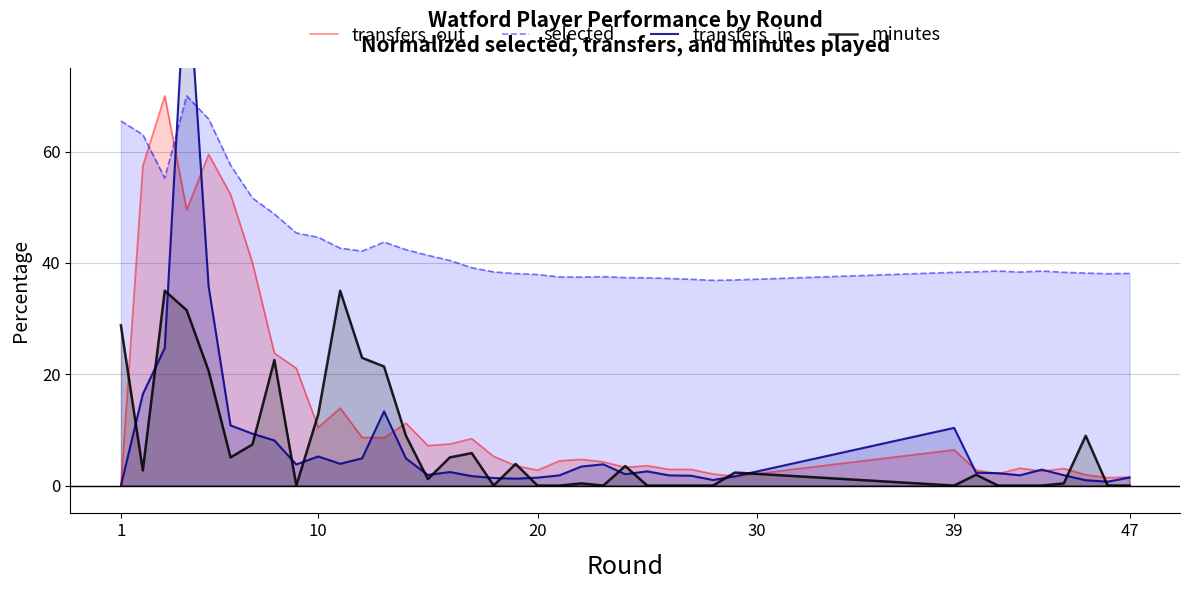

How many lines are shown in the chart?

4